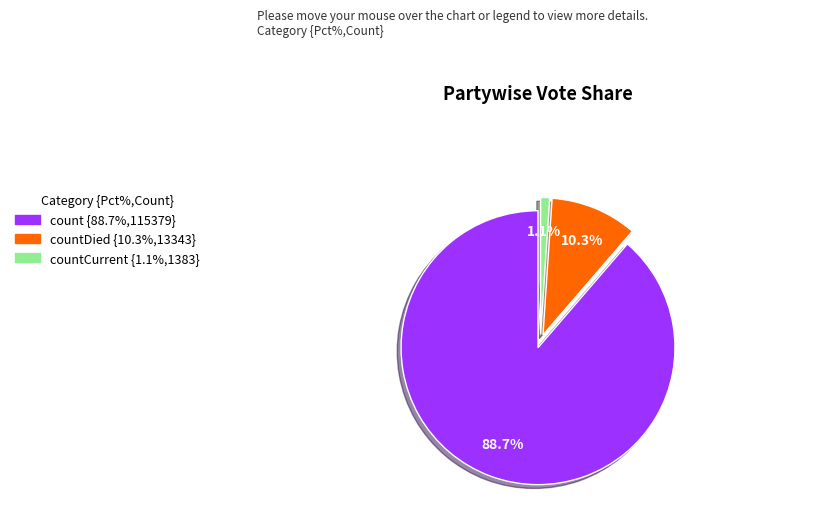

Is there a majority slice in this chart?

Yes